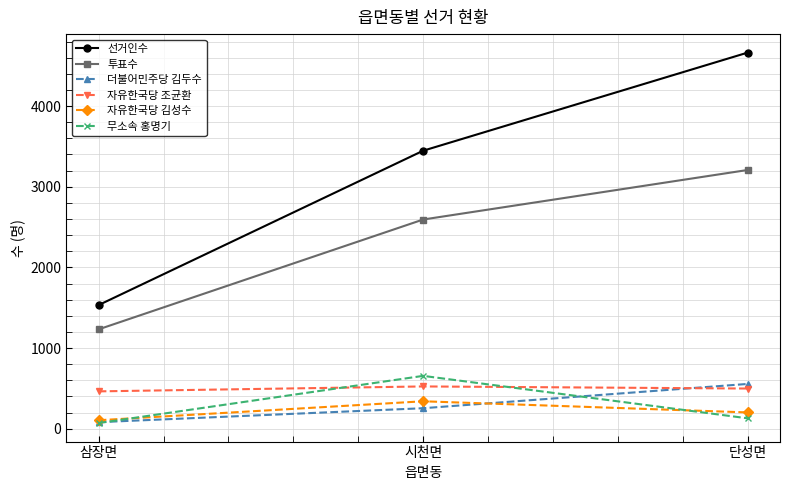

Which category has the highest value in the 더불어민주당 김두수 series?

단성면